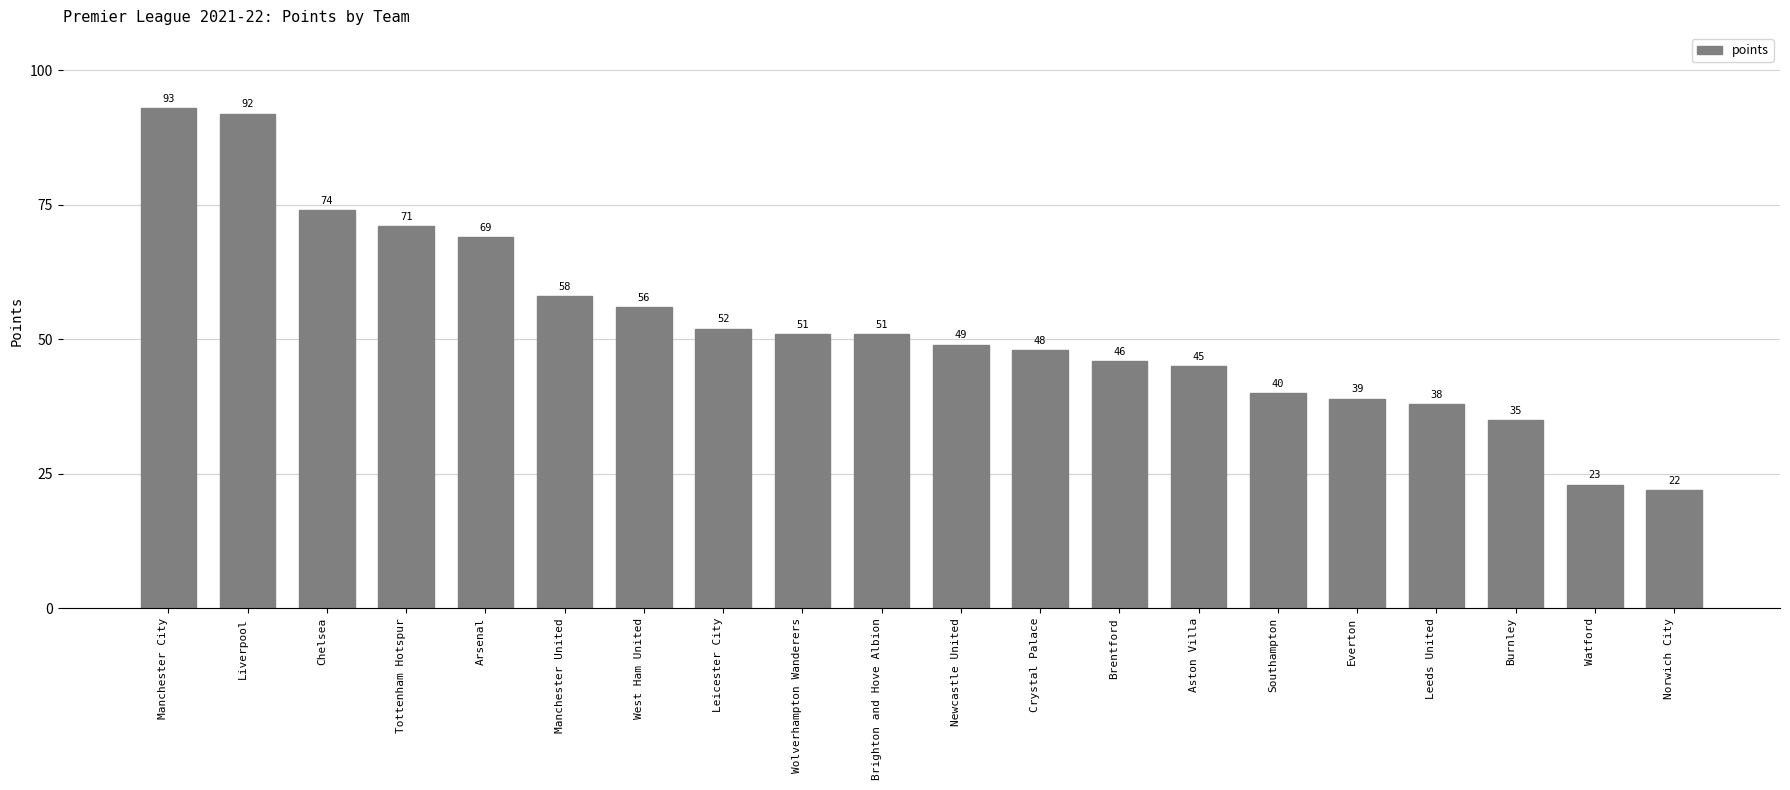

Does the chart contain any negative values?

No